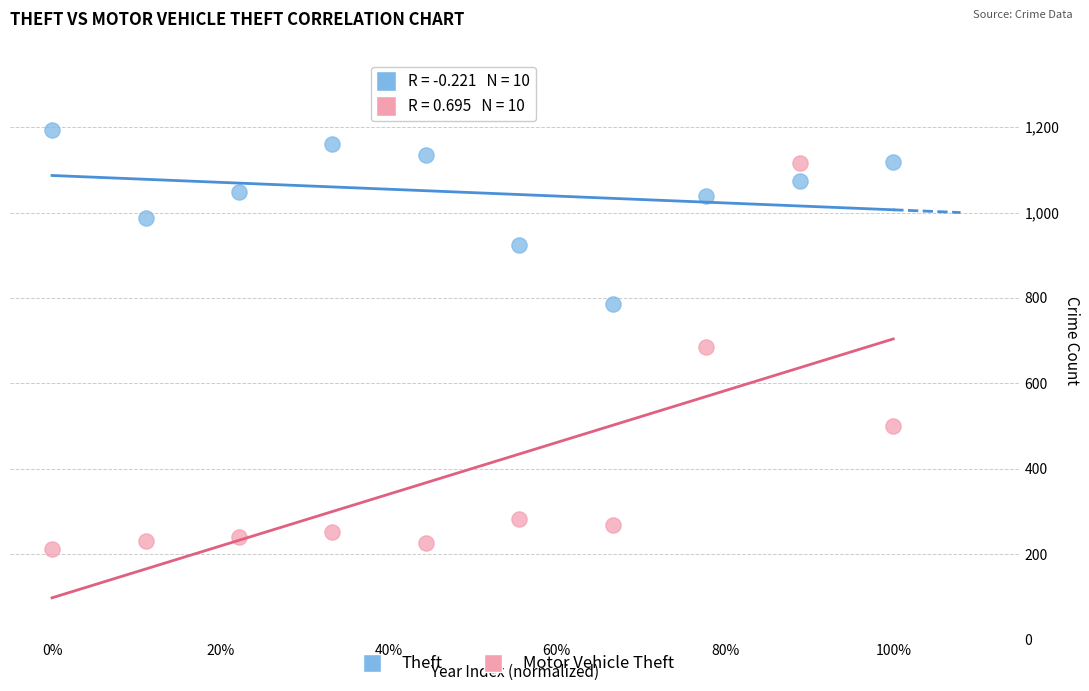

Across all series, what Y value is closest to 702?

684